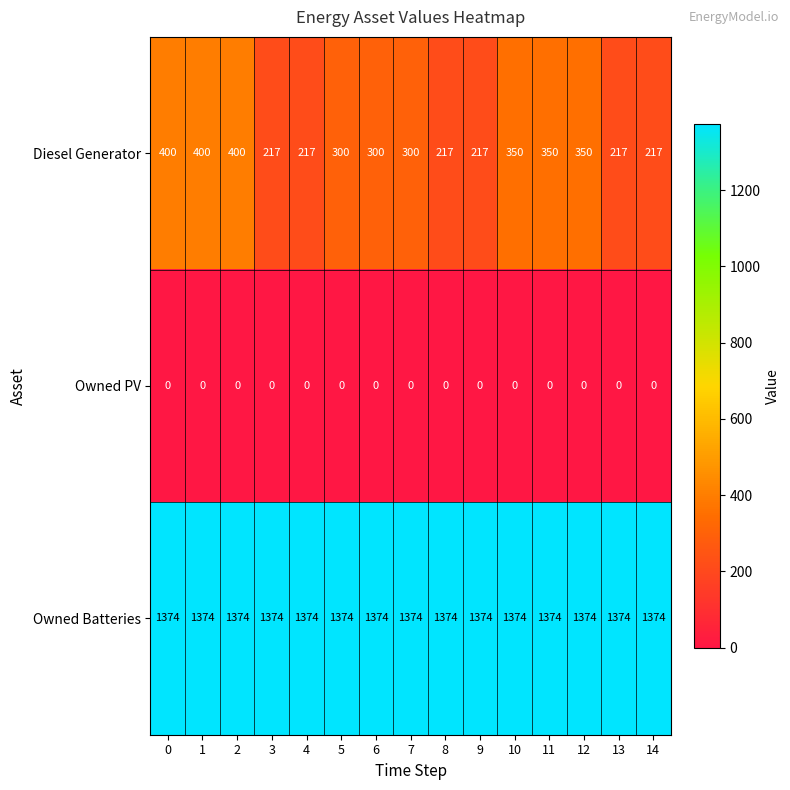

Count the Diesel Generator values in the range 217 to 350.

12